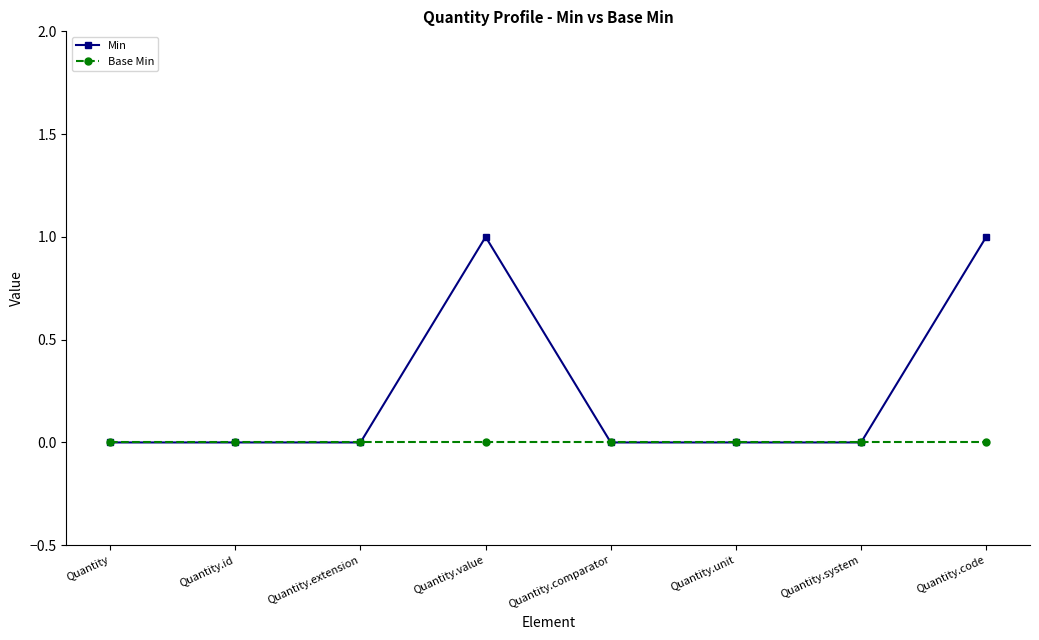

What position from the left is Quantity.unit?

6